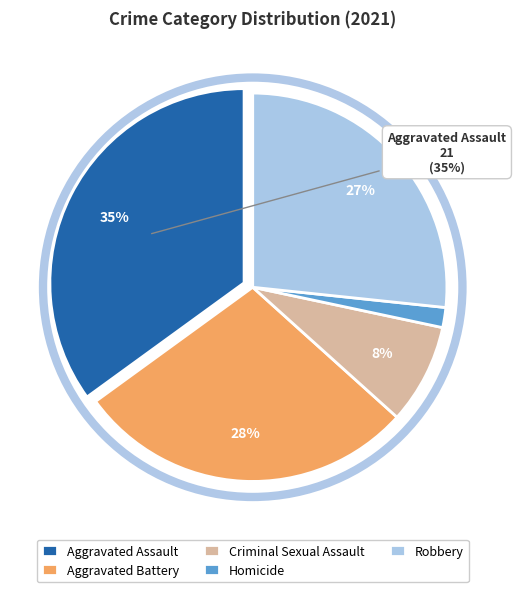

To the nearest percent, what is the difference between the largest and smallest slice percentages?

33%